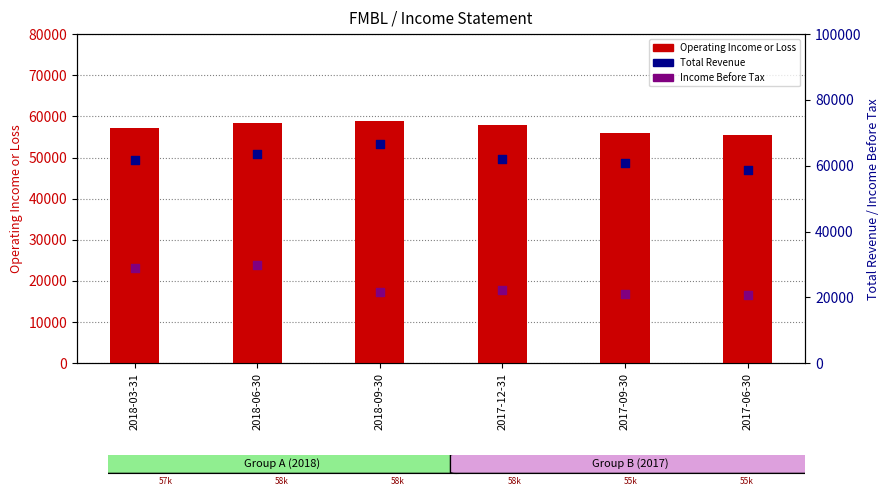

What is the total value across all series at 2017-09-30?

137500